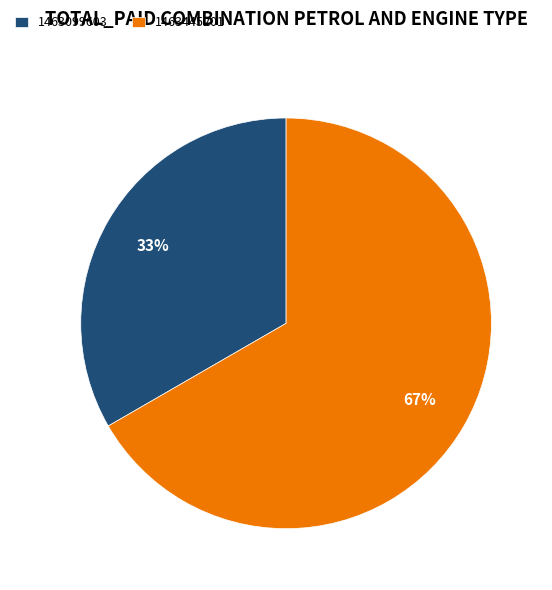

Which slice is the smallest?

1463099603